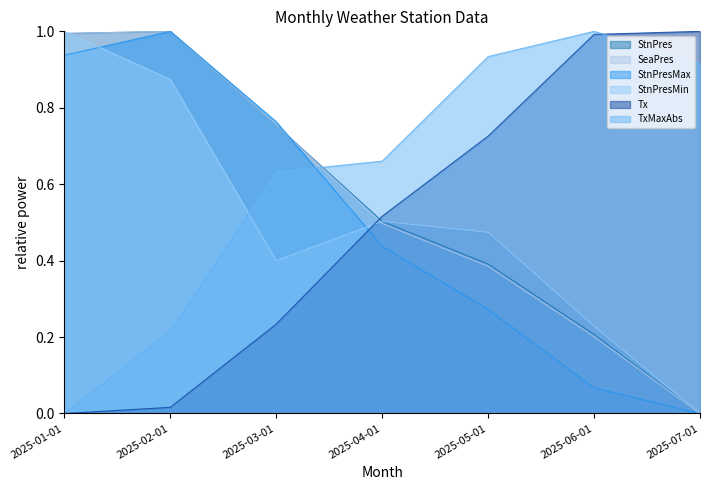

Where is SeaPres nearest to the value 0?

2025-07-01